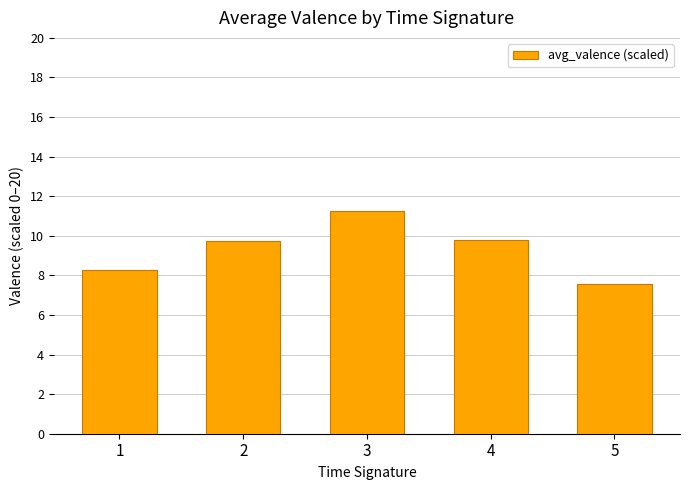

Between 5 and 3, which is larger?

3